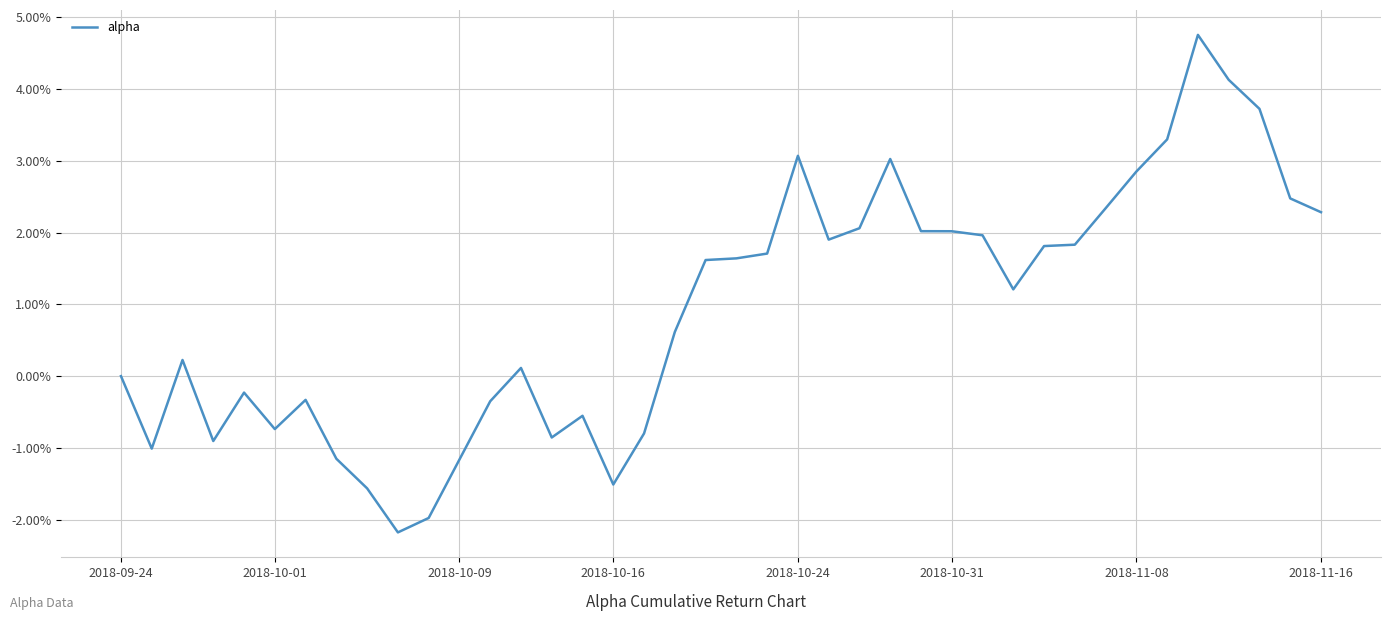

How many interior local valleys (lower than both neighbors) does the data have?

8